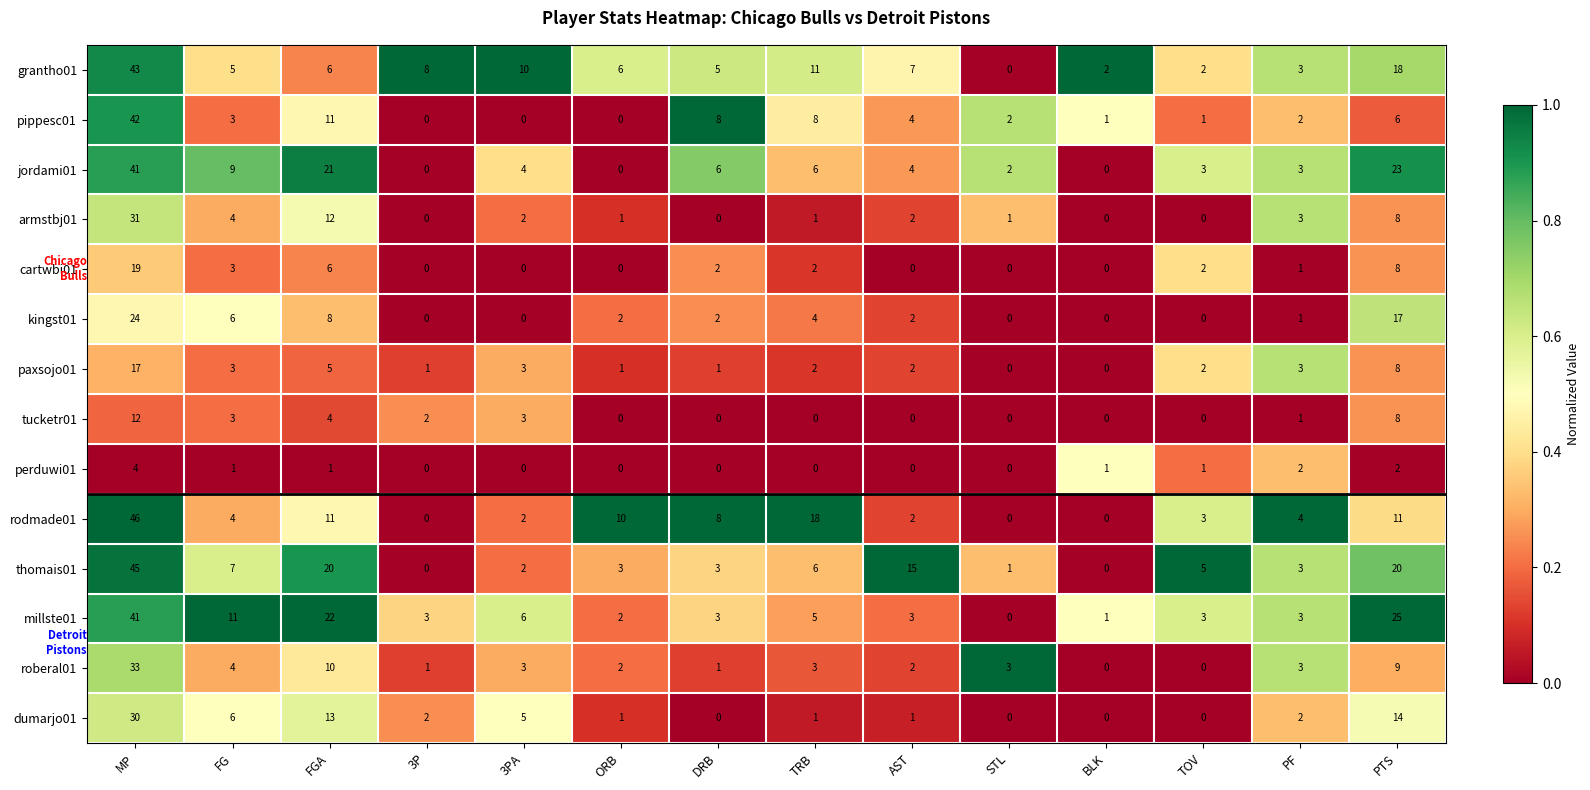

The millste01 series shows 1 at TOV. True or false?

False